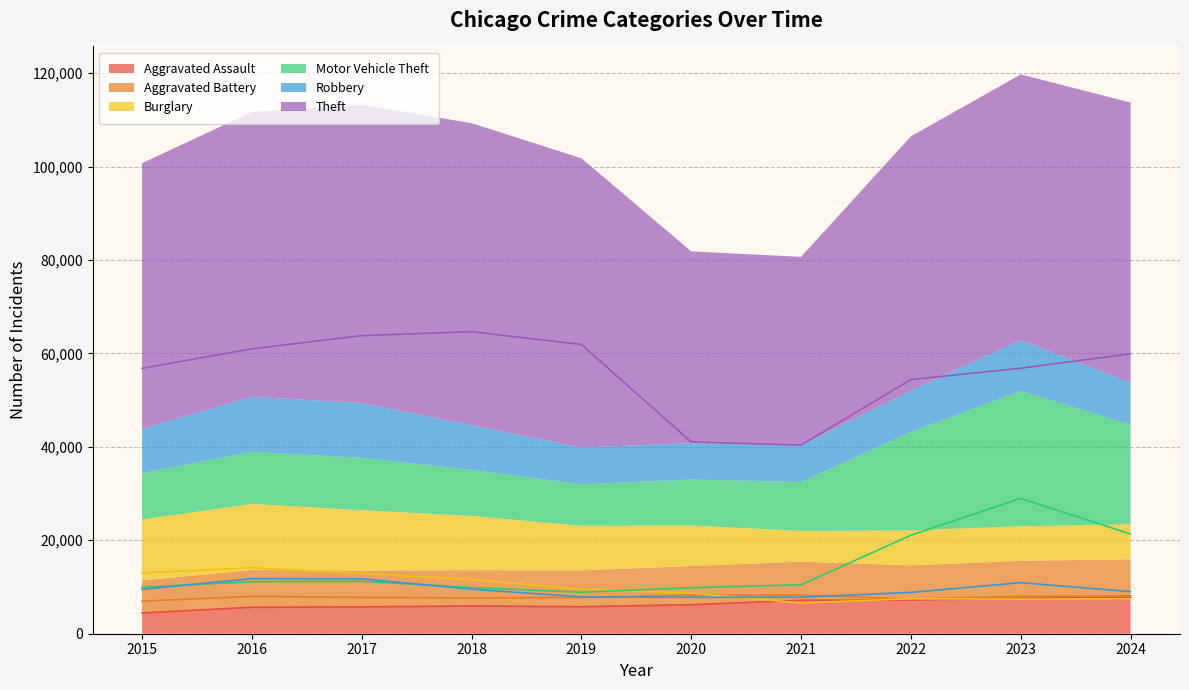

At which category is the sum across all series the highest?

2023